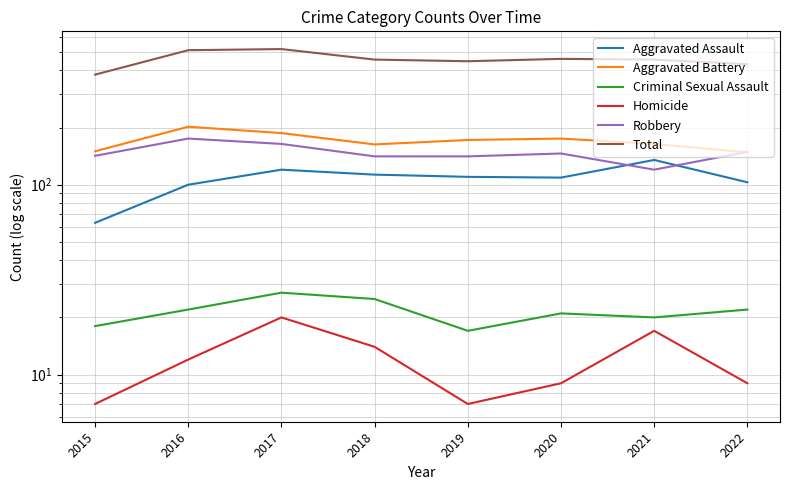

Which series has the widest spread of values?

Total